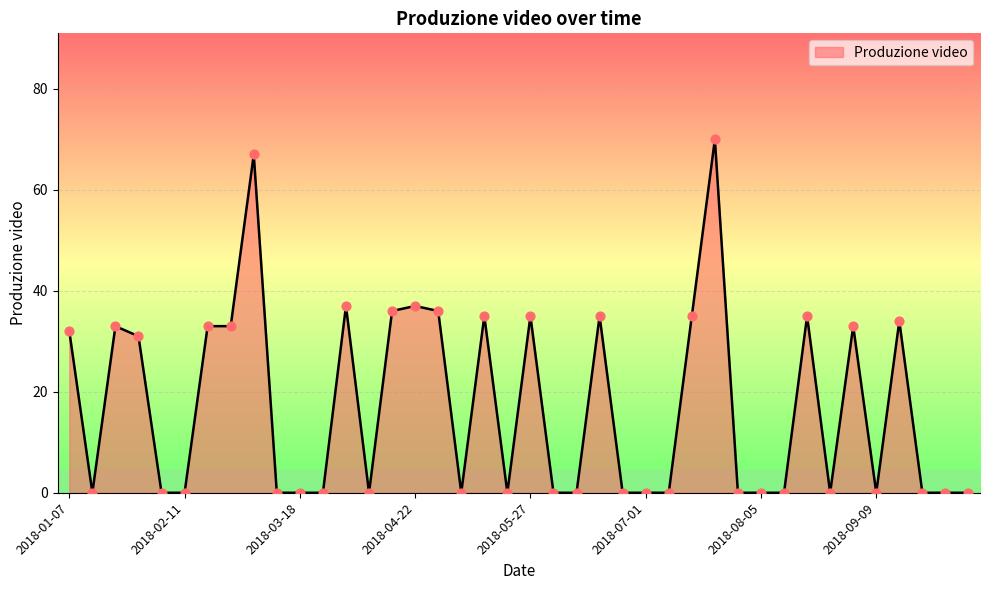

What is the difference between the maximum and minimum values?

70